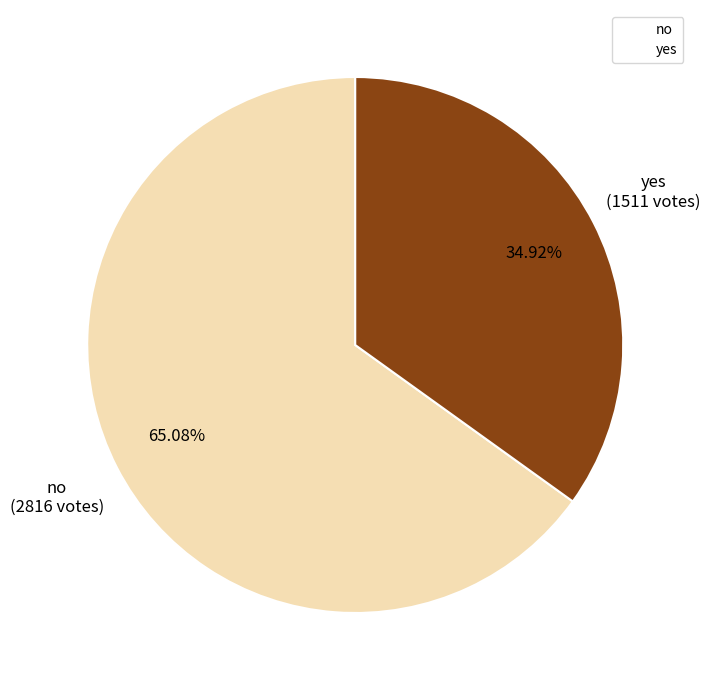

Approximately how many times larger is the value at no compared to yes?

1.9